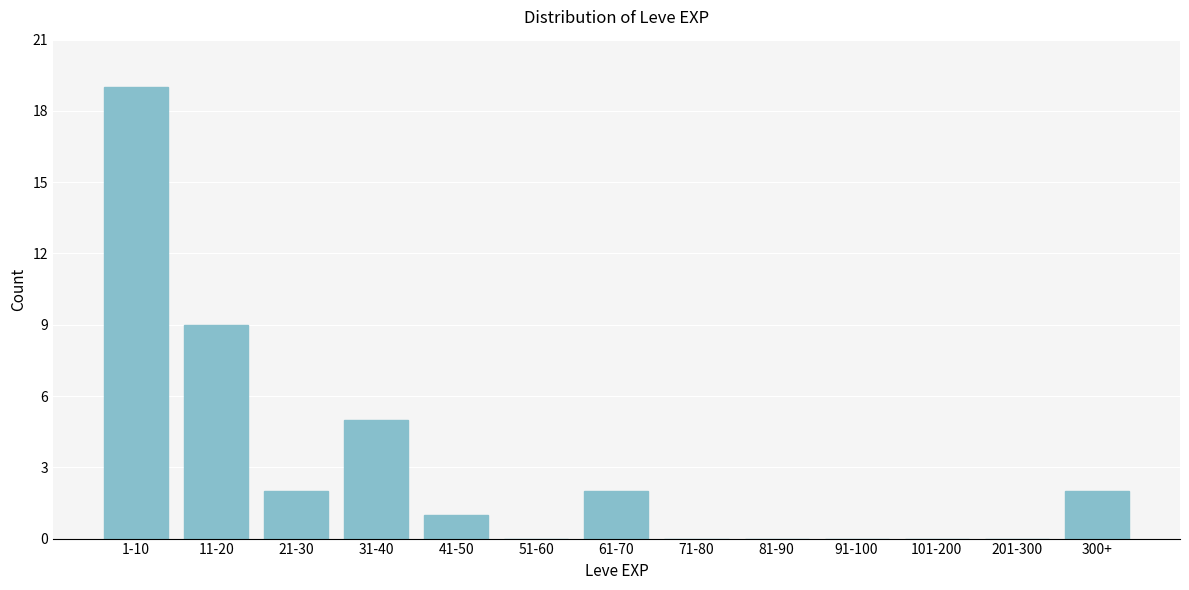

Reading left to right, list all the values displayed in this chart.

1-10=19	11-20=9	21-30=2	31-40=5	41-50=1	51-60=0	61-70=2	71-80=0	81-90=0	91-100=0	101-200=0	201-300=0	300+=2